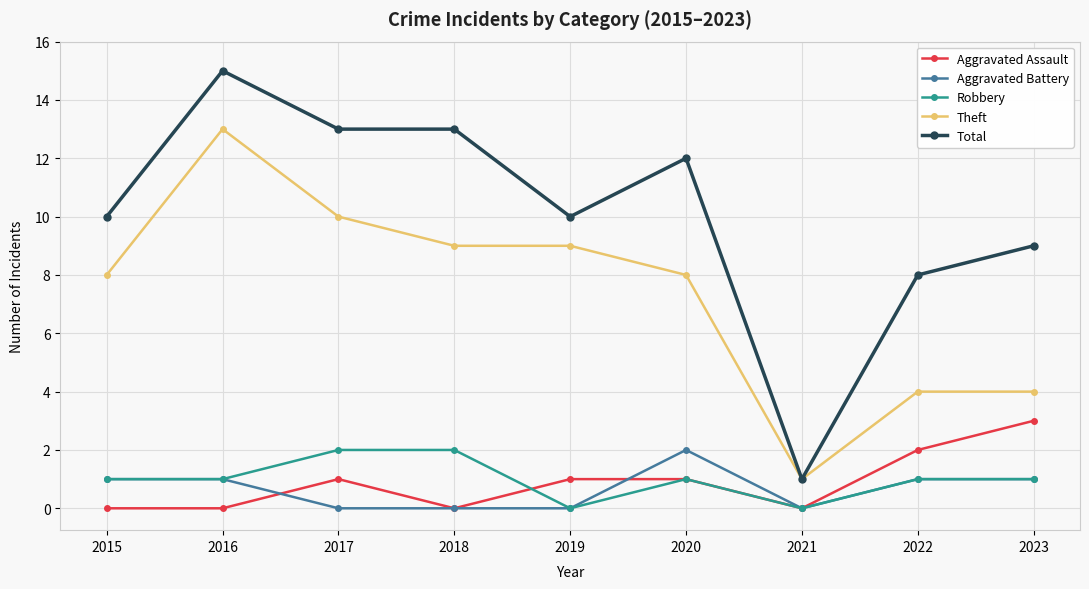

Rank the series at 2017 from highest to lowest value.

Total, Theft, Robbery, Aggravated Assault, Aggravated Battery